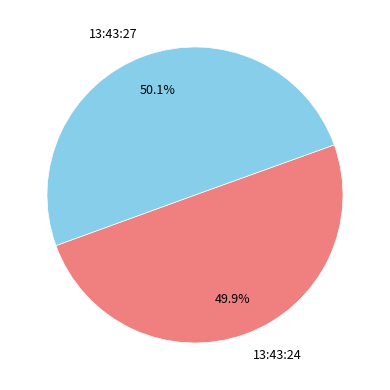

What is the ratio of the value at 13:43:27 to the value at 13:43:24?

1.0